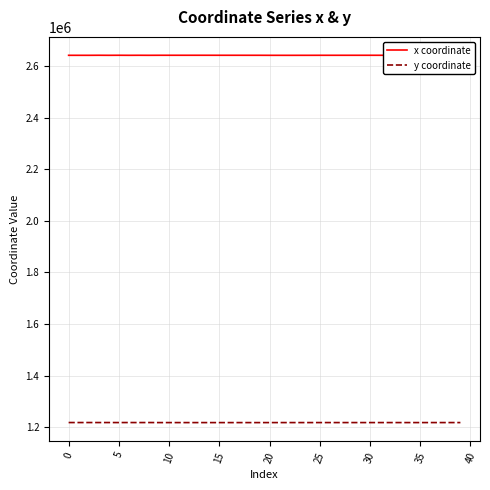

True or false: y coordinate and x coordinate cross at least once.

False